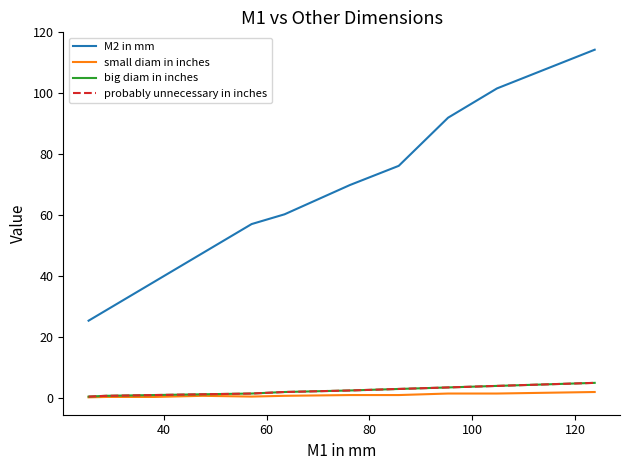

What is the lowest value of the big diam in inches series?

0.5